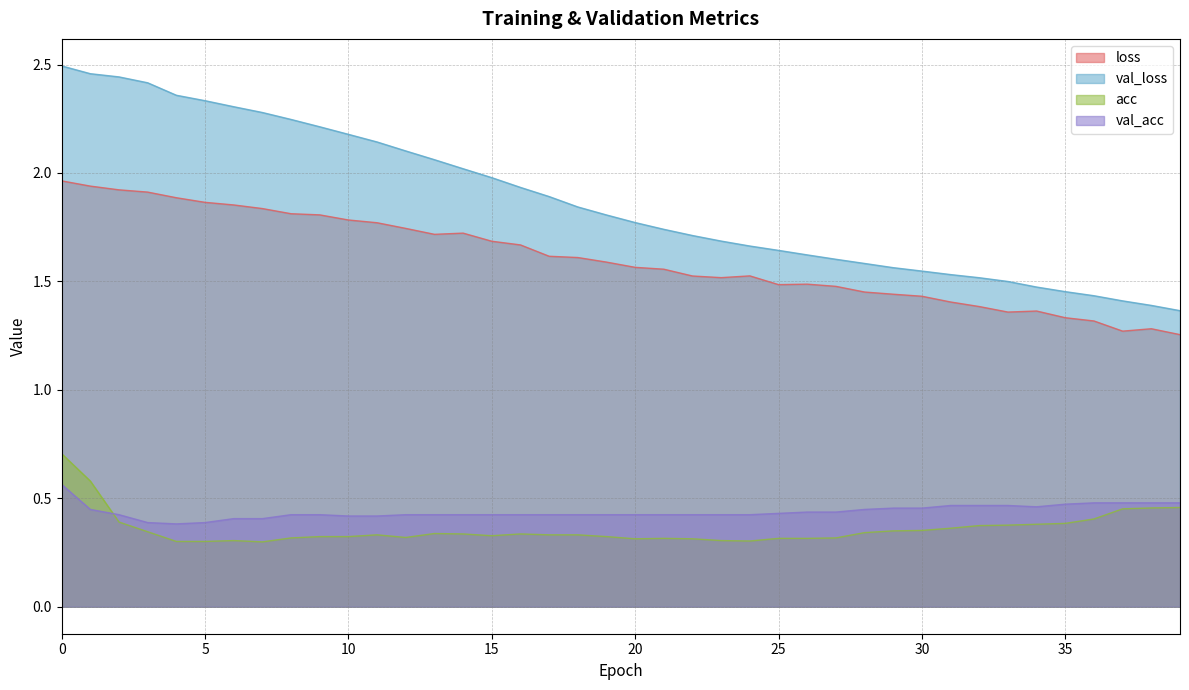

Reading left to right, list all the values displayed in this chart.

loss: 0=2.0	1=1.9	2=1.9	3=1.9	4=1.9	5=1.9	6=1.9	7=1.8	8=1.8	9=1.8	10=1.8	11=1.8	12=1.7	13=1.7	14=1.7	15=1.7	16=1.7	17=1.6	18=1.6	19=1.6	20=1.6	21=1.6	22=1.5	23=1.5	24=1.5	25=1.5	26=1.5	27=1.5	28=1.5	29=1.4	30=1.4	31=1.4	32=1.4	33=1.4	34=1.4	35=1.3	36=1.3	37=1.3	38=1.3	39=1.3
val_loss: 0=2.5	1=2.5	2=2.4	3=2.4	4=2.4	5=2.3	6=2.3	7=2.3	8=2.2	9=2.2	10=2.2	11=2.1	12=2.1	13=2.1	14=2.0	15=2.0	16=1.9	17=1.9	18=1.8	19=1.8	20=1.8	21=1.7	22=1.7	23=1.7	24=1.7	25=1.6	26=1.6	27=1.6	28=1.6	29=1.6	30=1.5	31=1.5	32=1.5	33=1.5	34=1.5	35=1.5	36=1.4	37=1.4	38=1.4	39=1.4
acc: 0=0.7	1=0.6	2=0.4	3=0.3	4=0.3	5=0.3	6=0.3	7=0.3	8=0.3	9=0.3	10=0.3	11=0.3	12=0.3	13=0.3	14=0.3	15=0.3	16=0.3	17=0.3	18=0.3	19=0.3	20=0.3	21=0.3	22=0.3	23=0.3	24=0.3	25=0.3	26=0.3	27=0.3	28=0.3	29=0.3	30=0.4	31=0.4	32=0.4	33=0.4	34=0.4	35=0.4	36=0.4	37=0.5	38=0.5	39=0.5
val_acc: 0=0.6	1=0.4	2=0.4	3=0.4	4=0.4	5=0.4	6=0.4	7=0.4	8=0.4	9=0.4	10=0.4	11=0.4	12=0.4	13=0.4	14=0.4	15=0.4	16=0.4	17=0.4	18=0.4	19=0.4	20=0.4	21=0.4	22=0.4	23=0.4	24=0.4	25=0.4	26=0.4	27=0.4	28=0.4	29=0.5	30=0.5	31=0.5	32=0.5	33=0.5	34=0.5	35=0.5	36=0.5	37=0.5	38=0.5	39=0.5